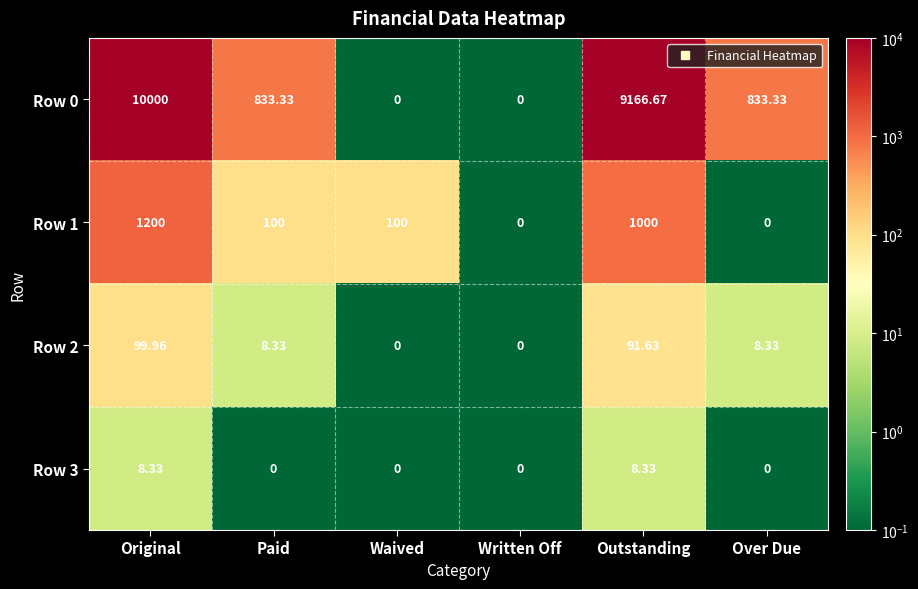

What is the spread (max minus min) of values at Waived?

100.0